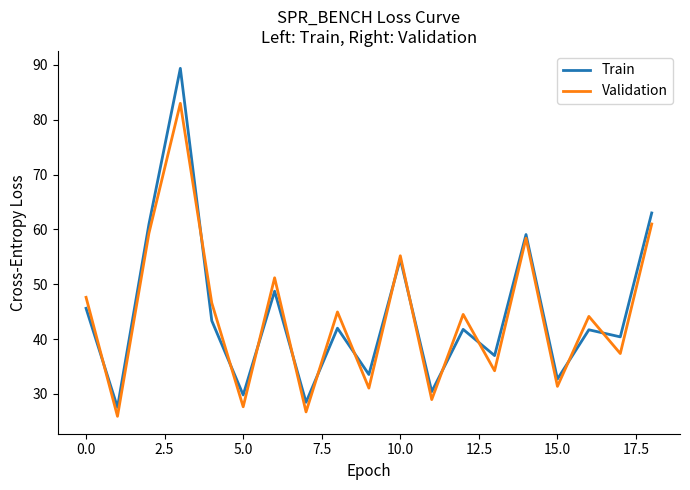

Which series has the widest spread of values?

Train